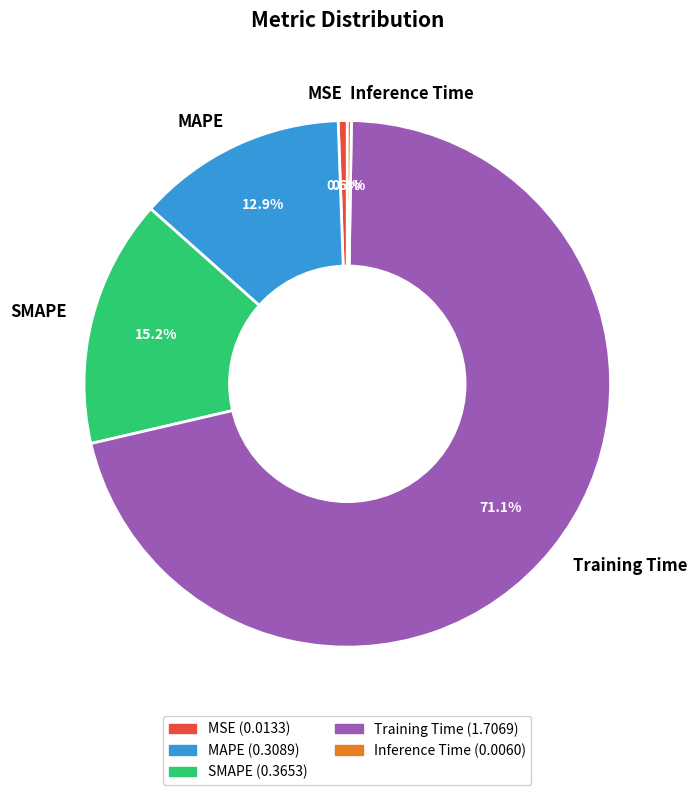

Does MSE account for over 50% of the chart?

No